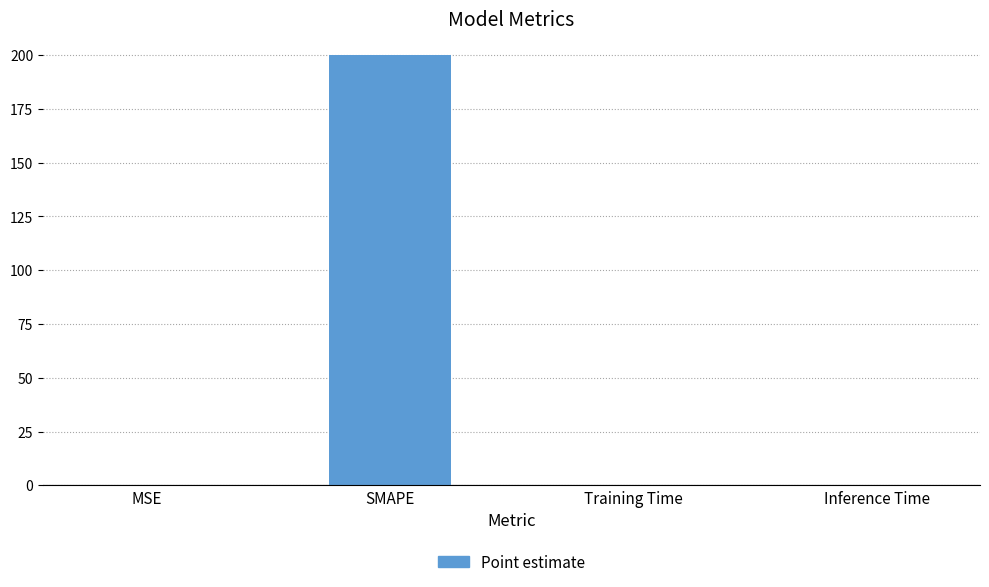

Between SMAPE and MSE, which is larger?

SMAPE